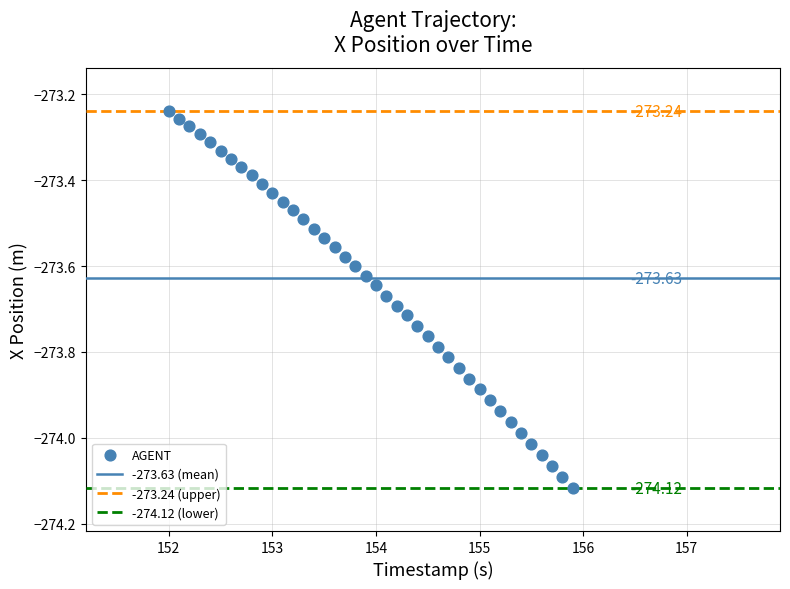

What is the range of Y values (max minus min)?

0.9